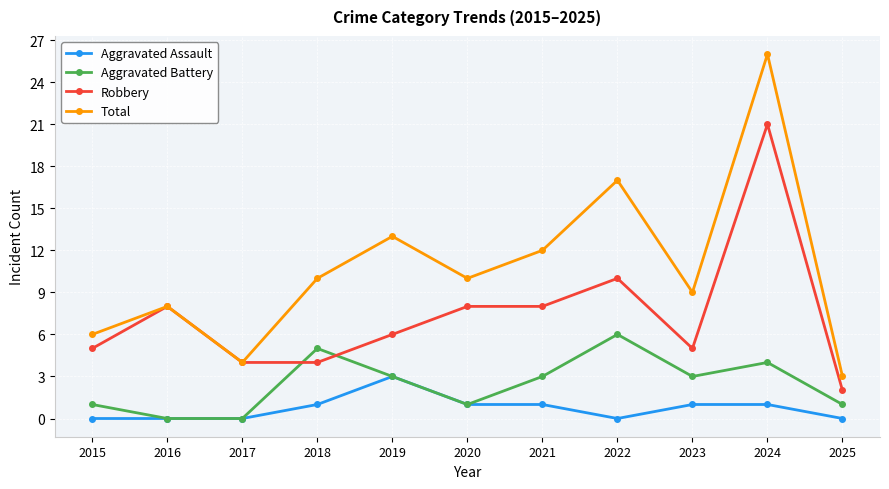

What is the value of the Robbery point at the 6th from the left?

8